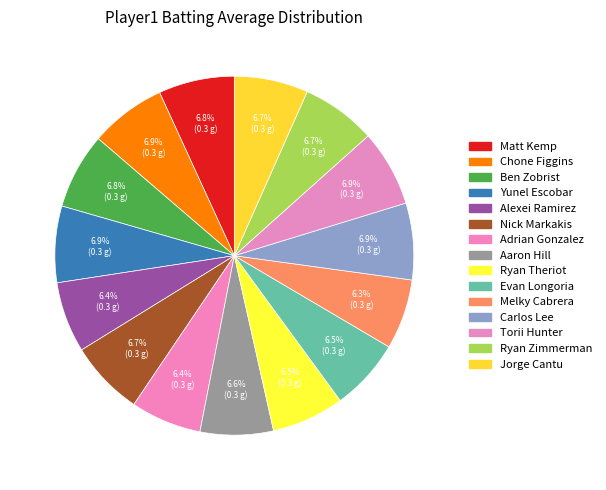

Rank the categories by value from highest to lowest.

Carlos Lee, Yunel Escobar, Torii Hunter, Chone Figgins, Matt Kemp, Ben Zobrist, Nick Markakis, Ryan Zimmerman, Jorge Cantu, Aaron Hill, Ryan Theriot, Evan Longoria, Alexei Ramirez, Adrian Gonzalez, Melky Cabrera